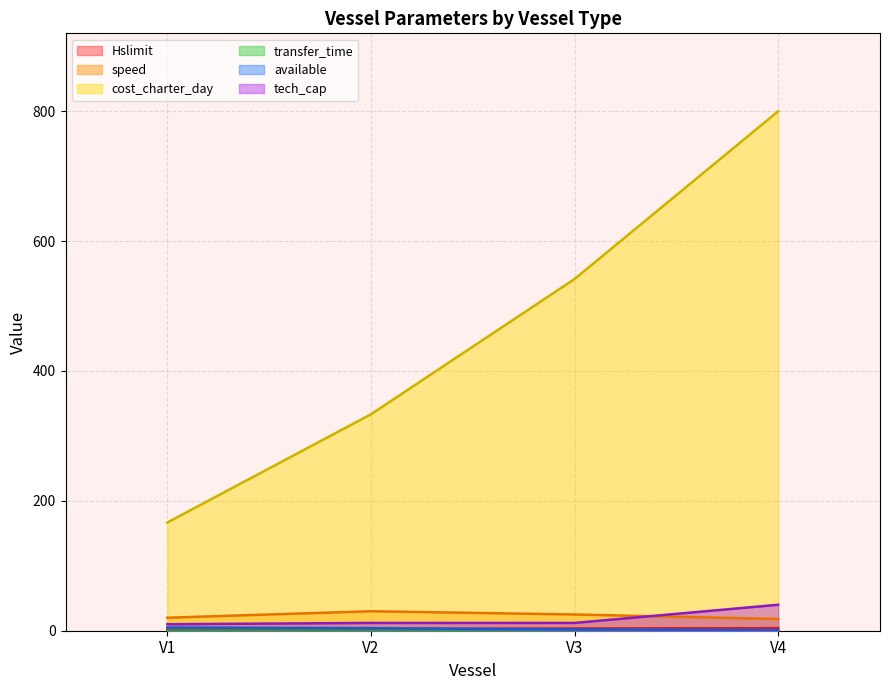

True or false: tech_cap and speed cross at least once.

True